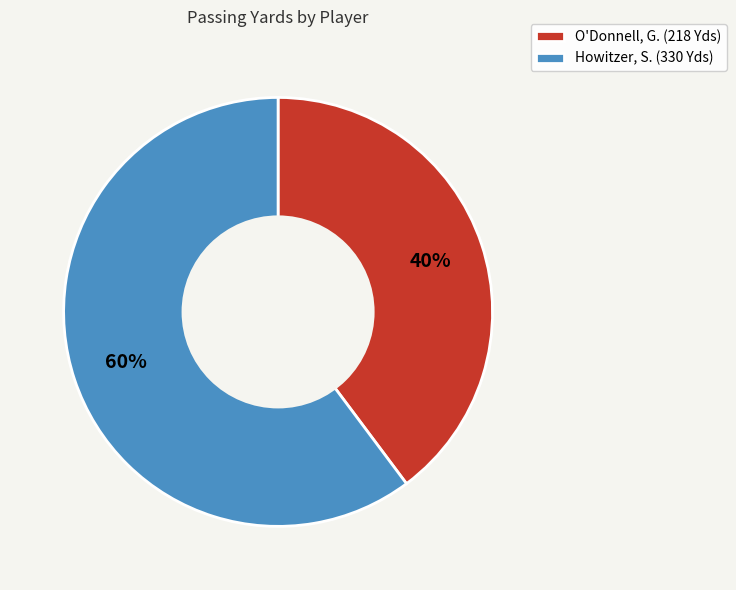

Which slice is the smallest?

O'Donnell, G.